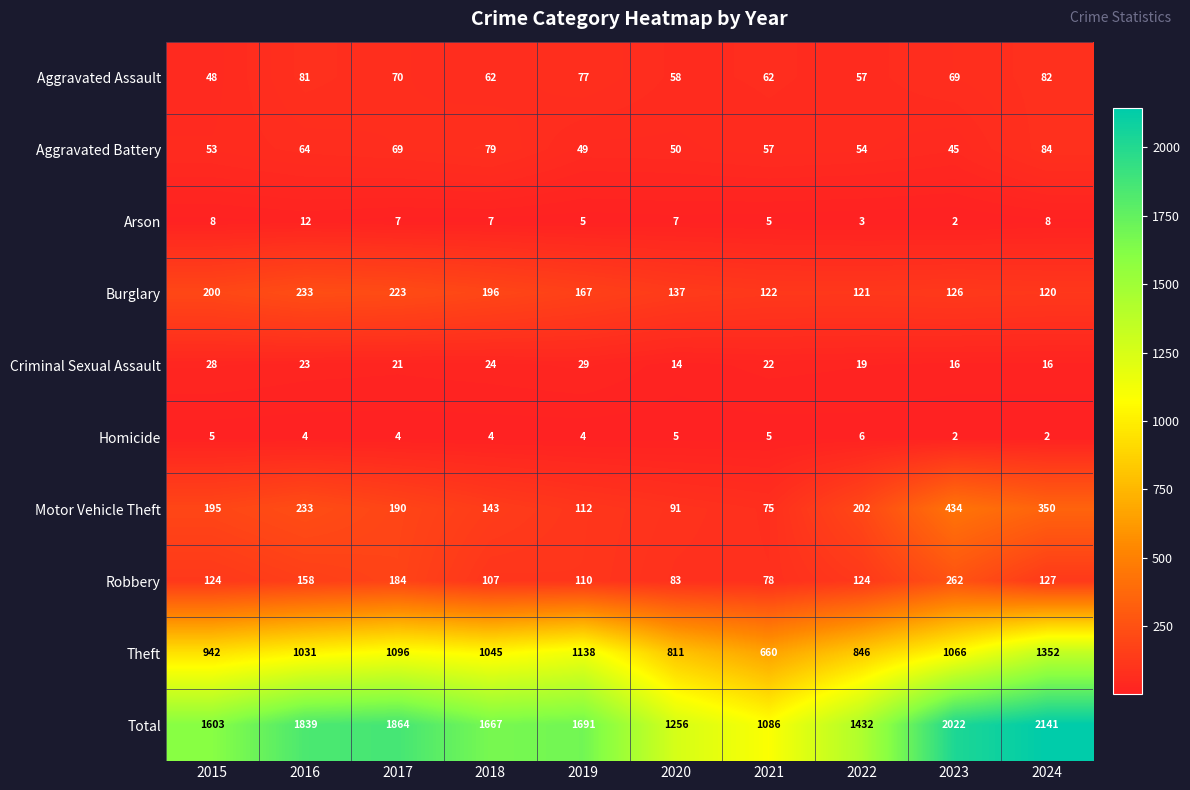

How many series are shown in this chart?

10